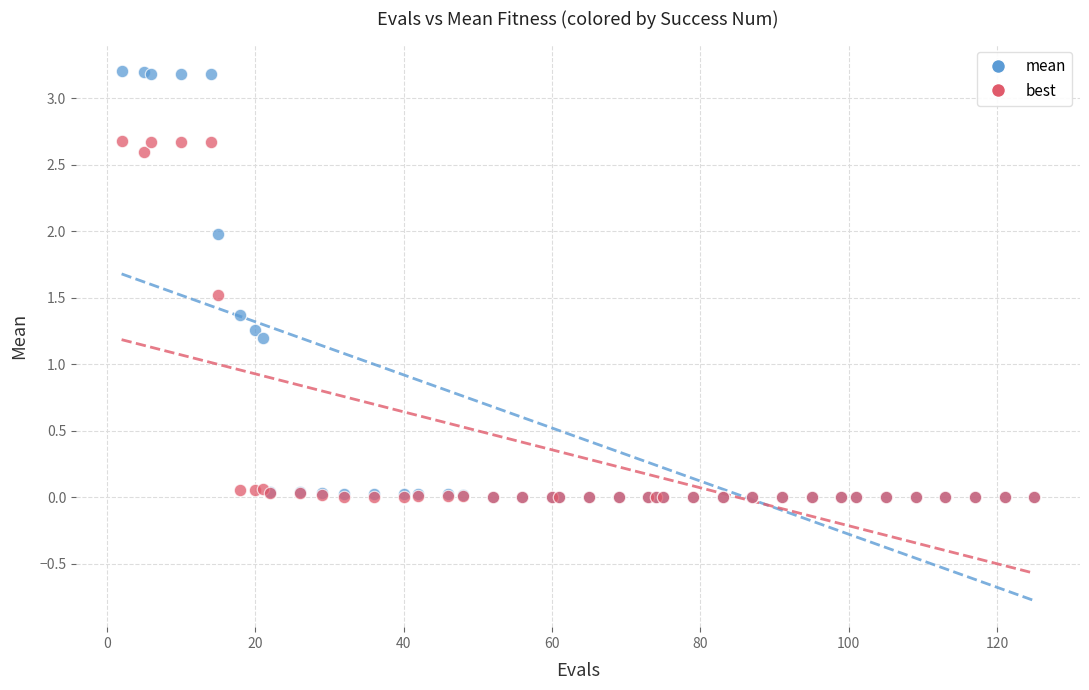

In the best series, what Y value is closest to 1?

1.5